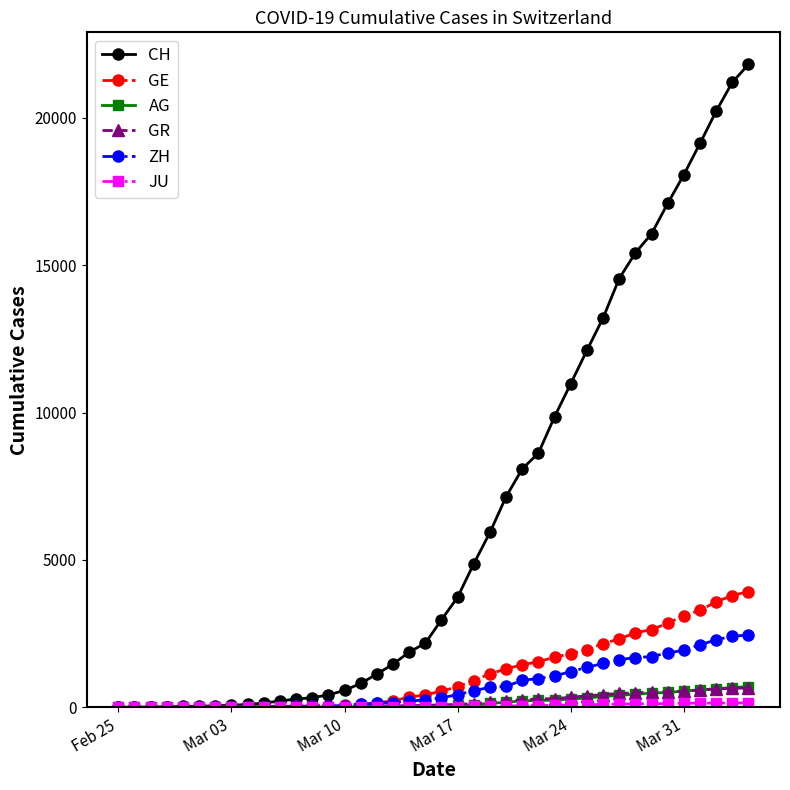

At how many categories does at least one series exceed 17622?

5